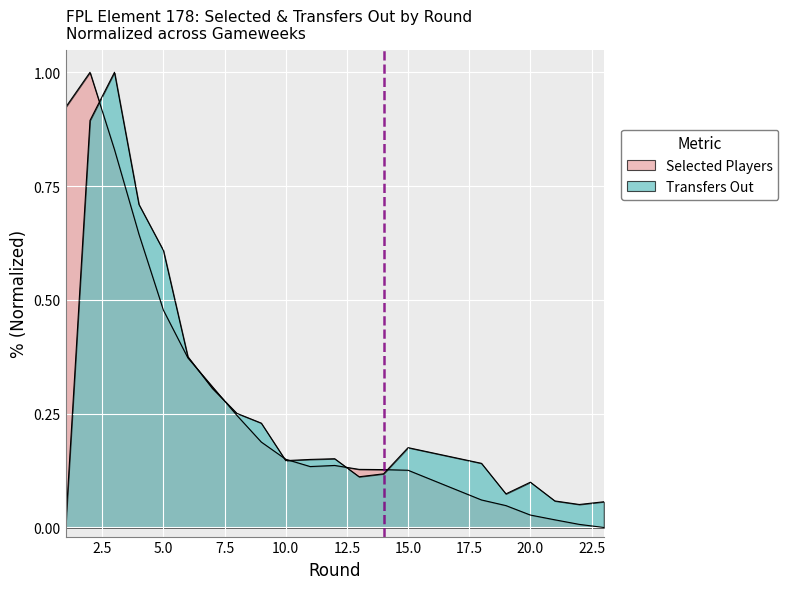

True or false: selected and transfers_out cross at least once.

True